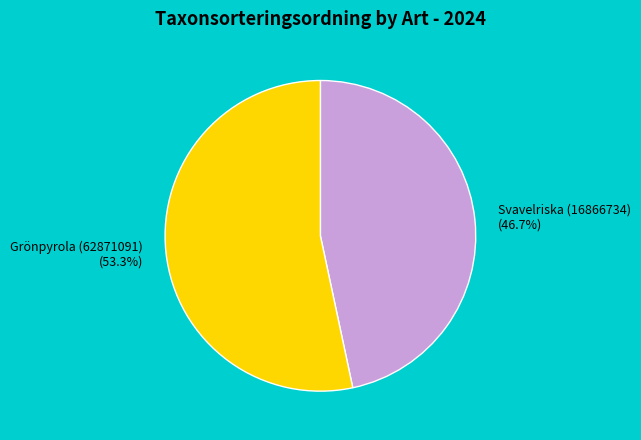

Rank the categories by value from highest to lowest.

Grönpyrola (62871091), Svavelriska (16866734)